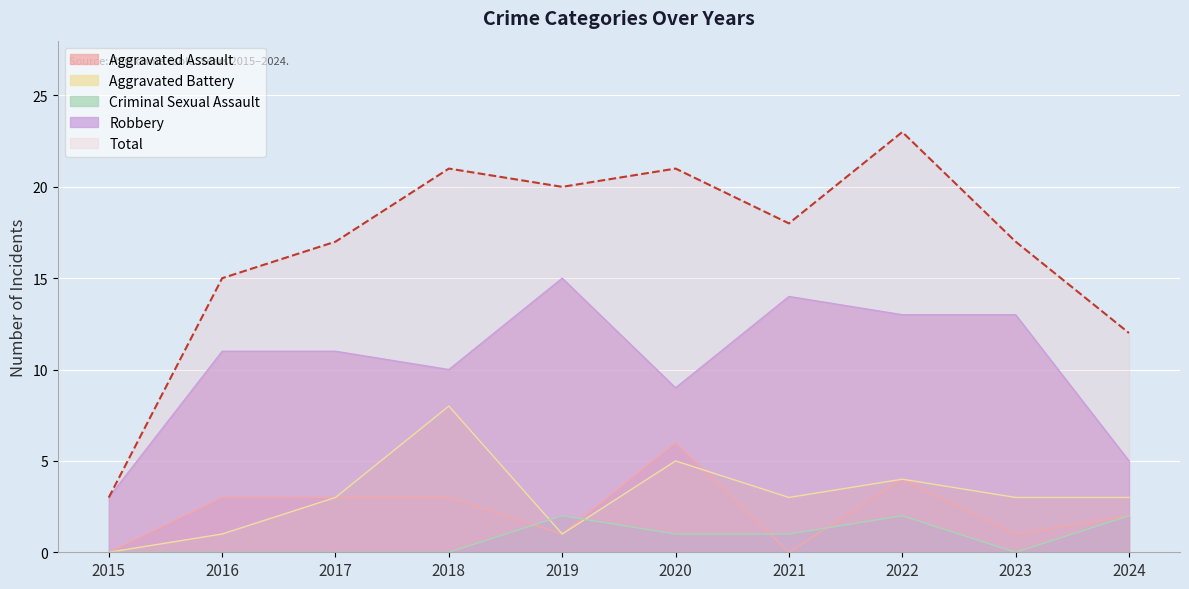

Rank the categories by Aggravated Battery value from lowest to highest.

2015, 2016, 2019, 2017, 2021, 2023, 2024, 2022, 2020, 2018